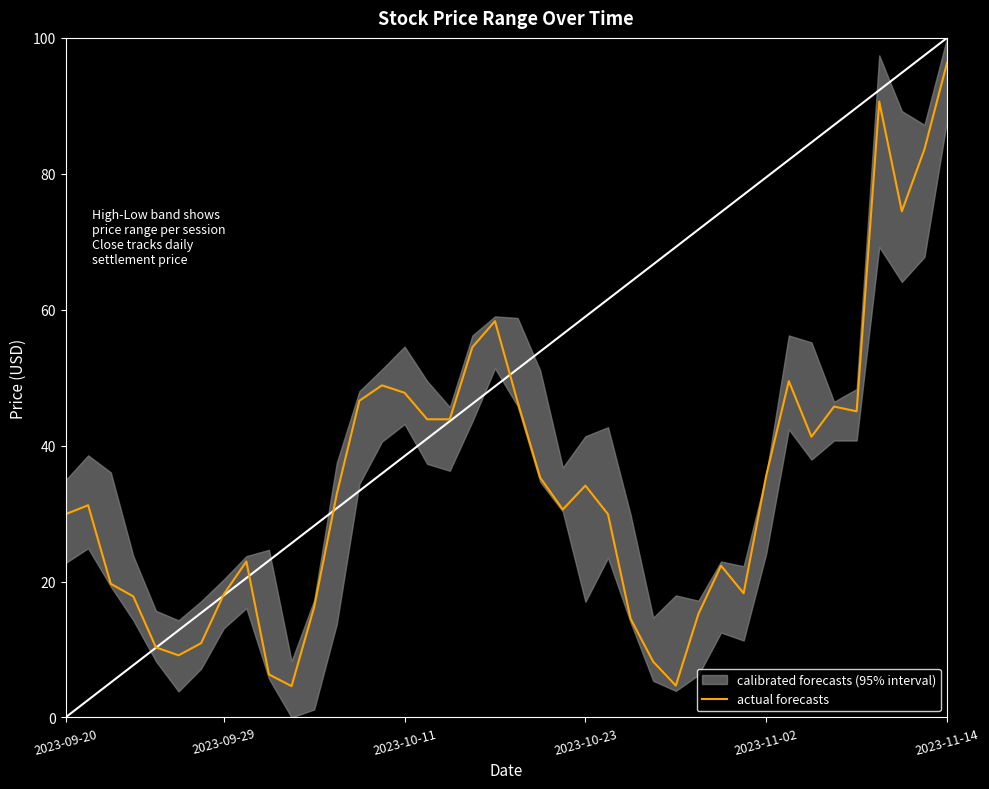

How many lines are shown in the chart?

1